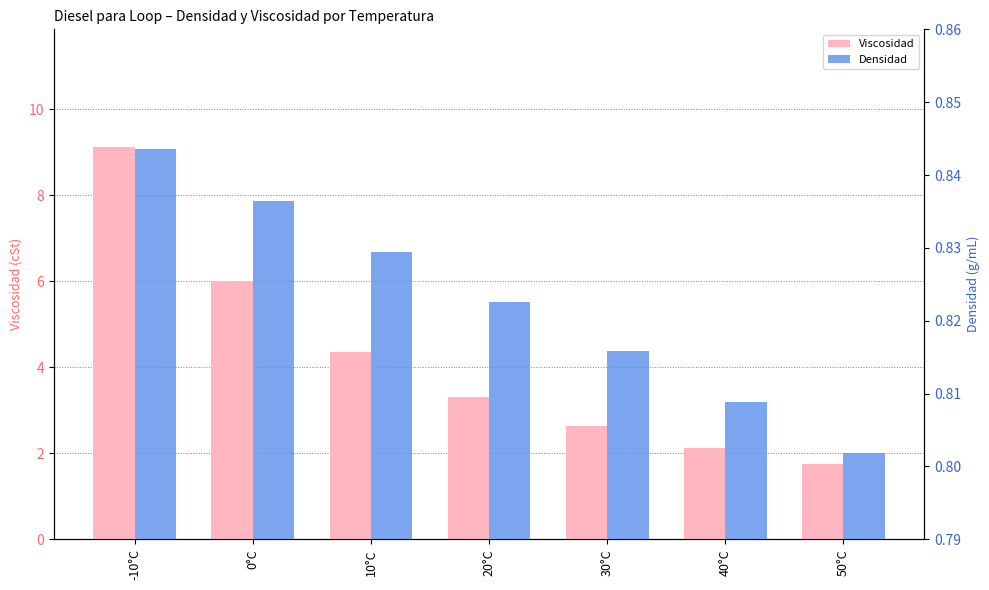

Which series changed the most between 30°C and 50°C?

Viscosidad